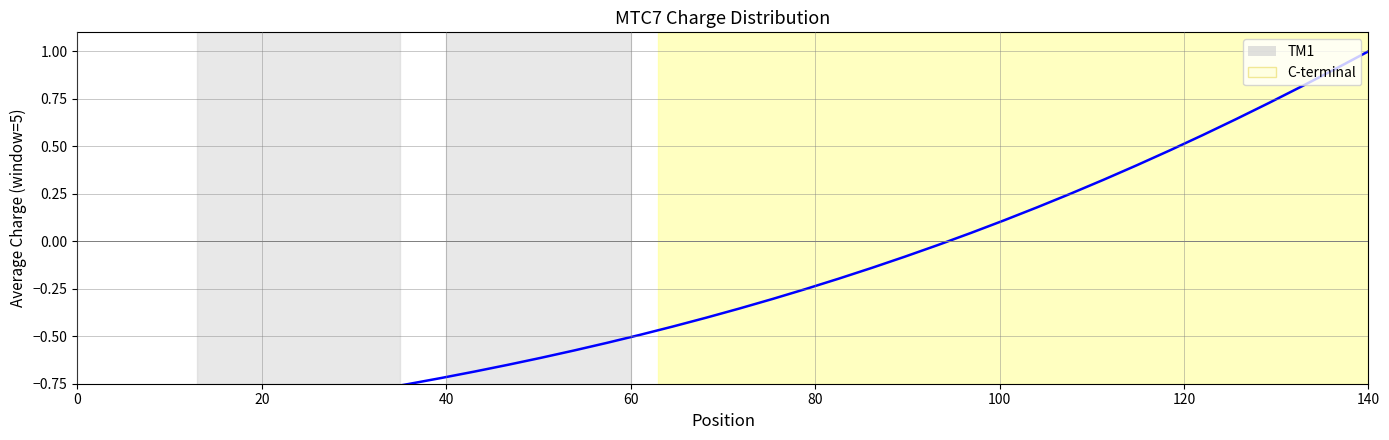

What is the minimum value shown in the chart?

-1.0